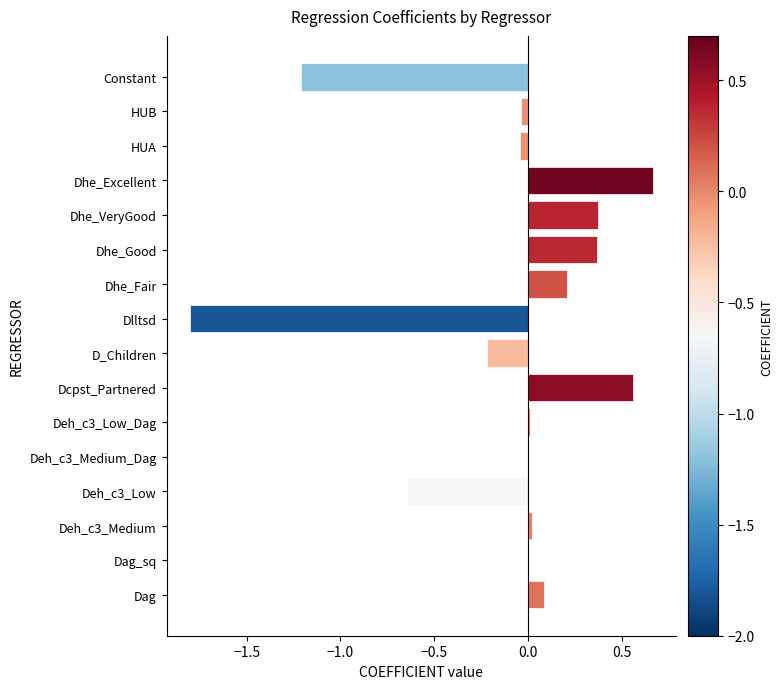

At which category does the chart reach its peak across all series?

Dhe_Excellent